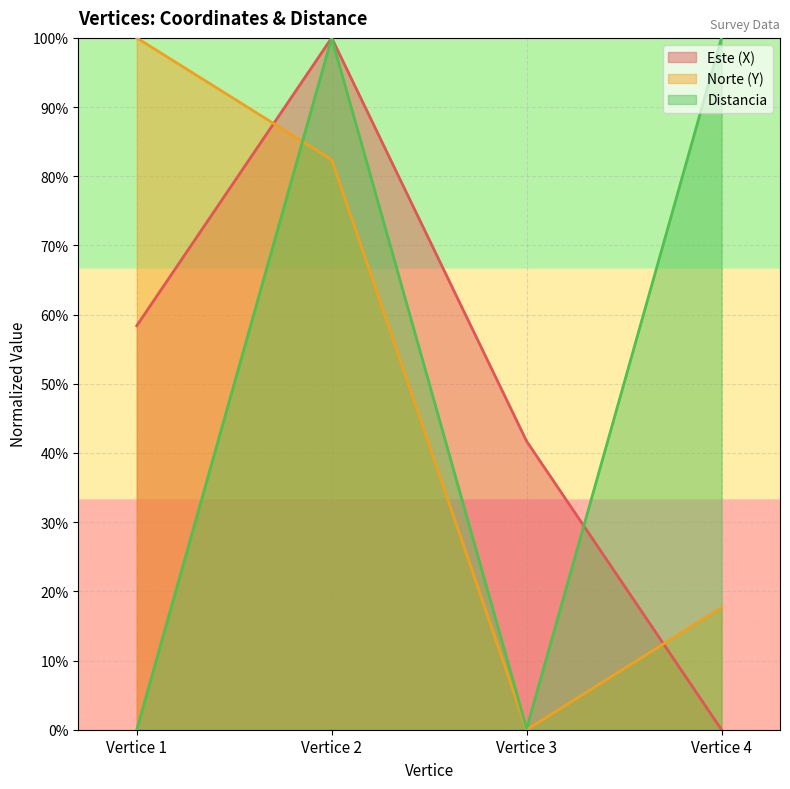

What is the total value across all series at Vertice 3?

41.9